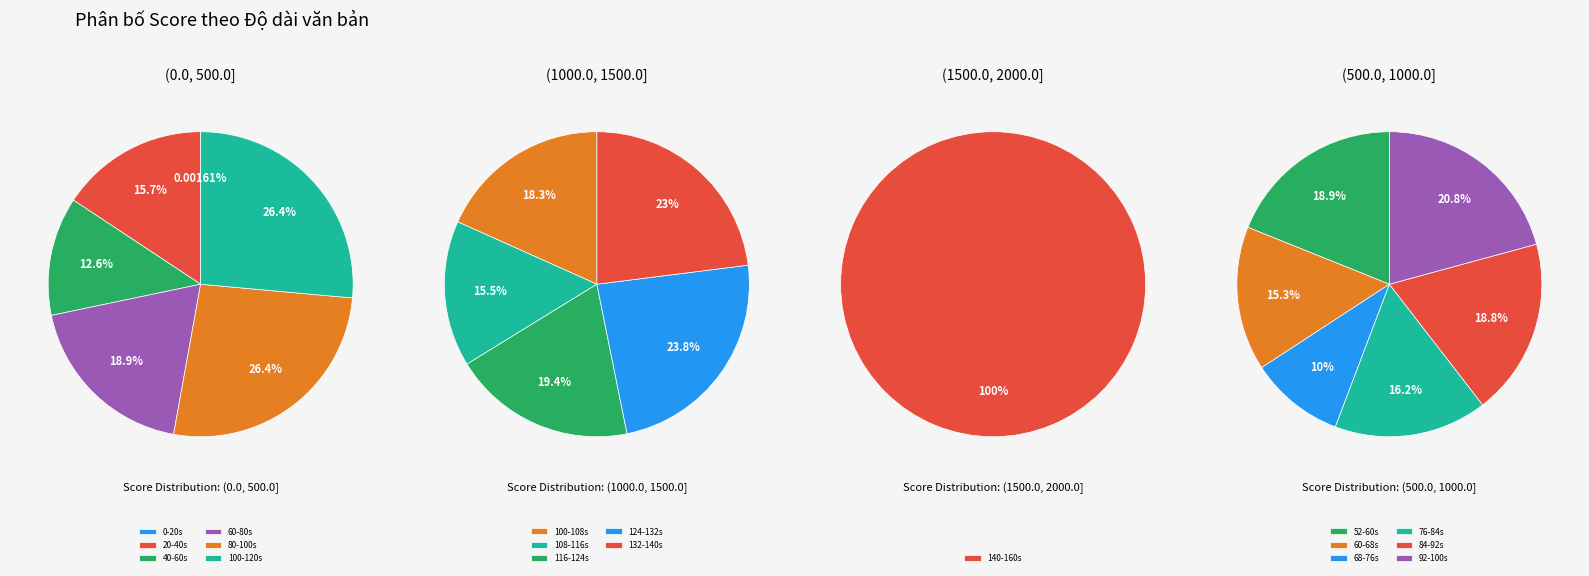

Is it true that 1 is 9% of the pie?

True